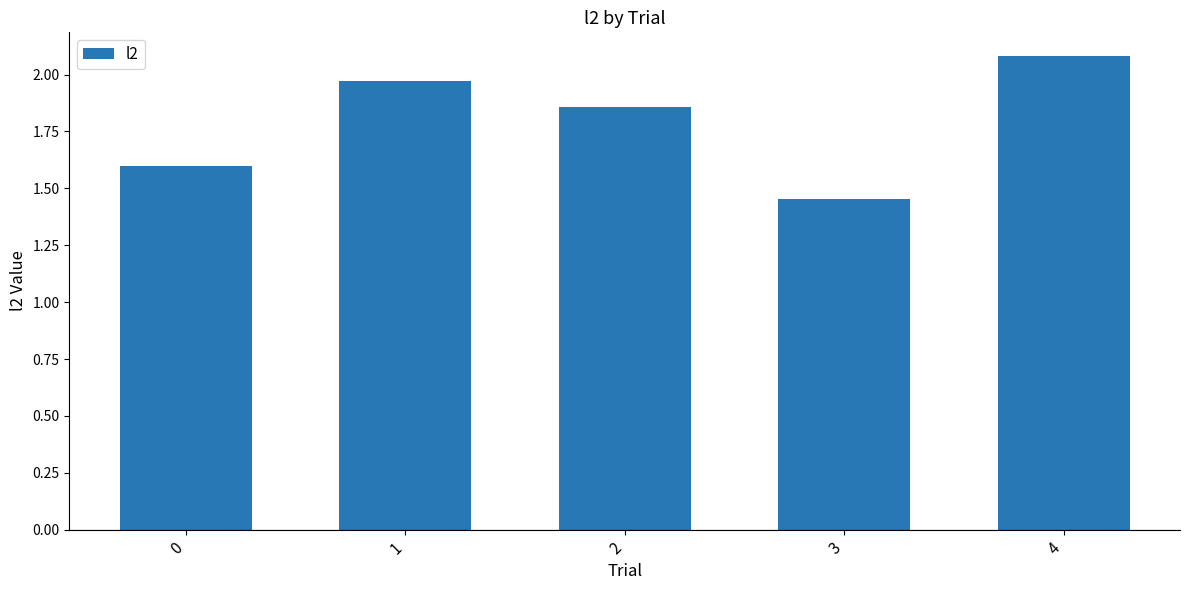

At which category does the chart reach its minimum across all series?

3